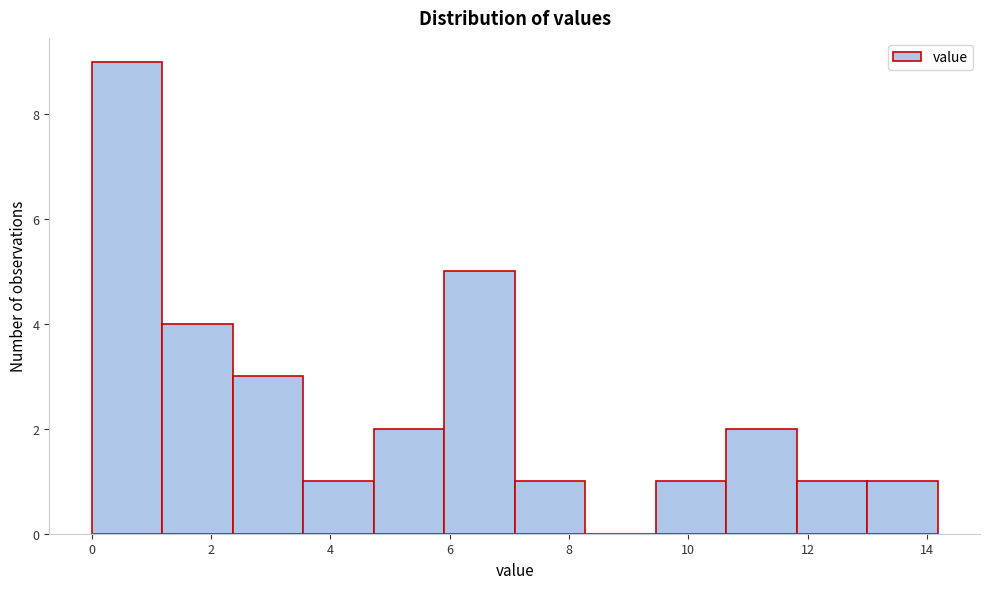

Over which range of the x-axis is the bar tallest?

0.0 to 1.2